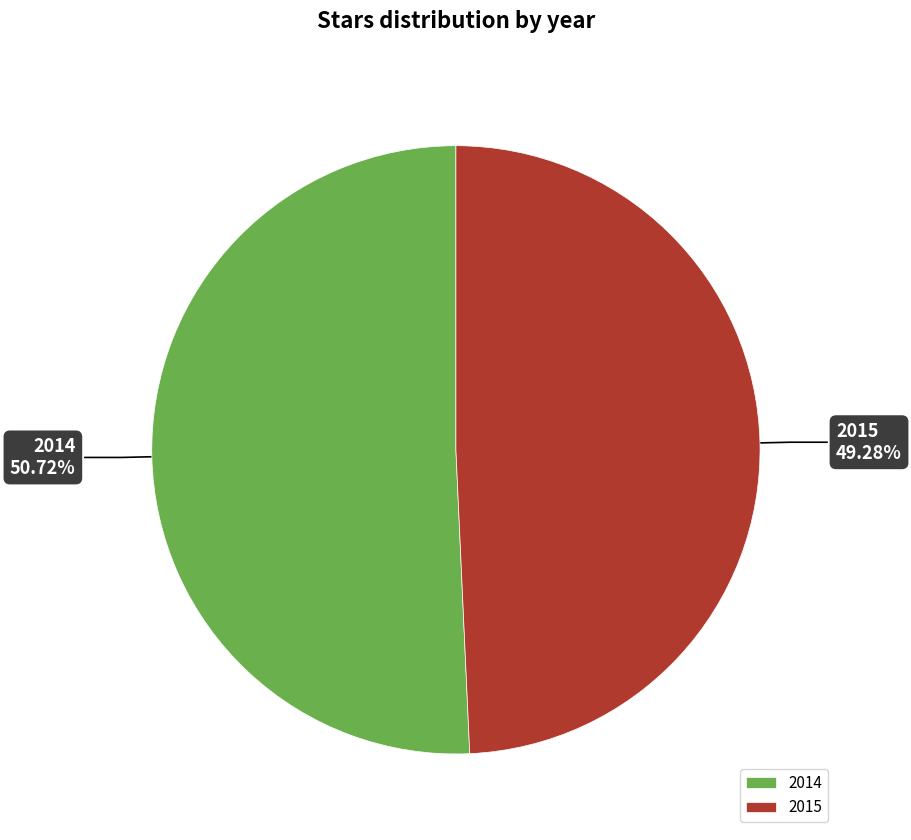

To the nearest percent, what is the average slice percentage?

50%